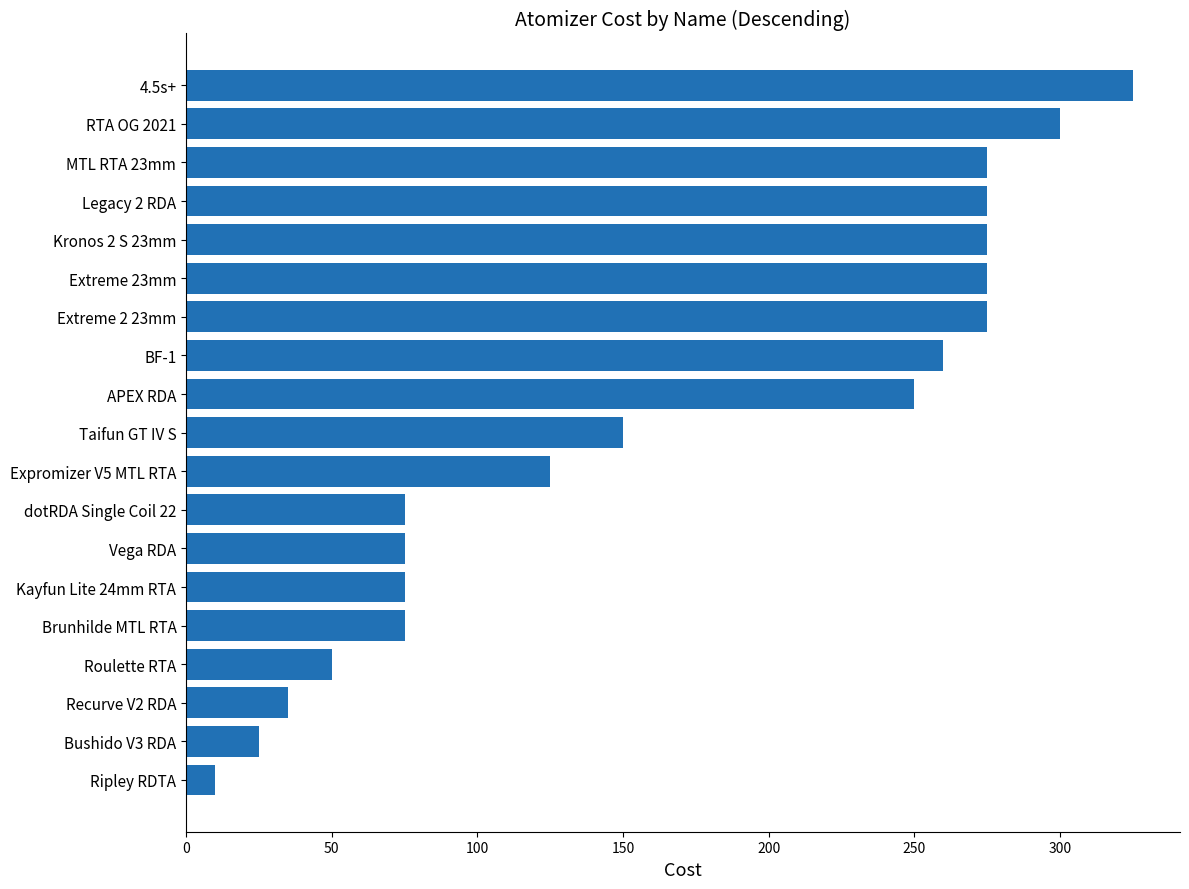

How many distinct data groups are displayed?

1